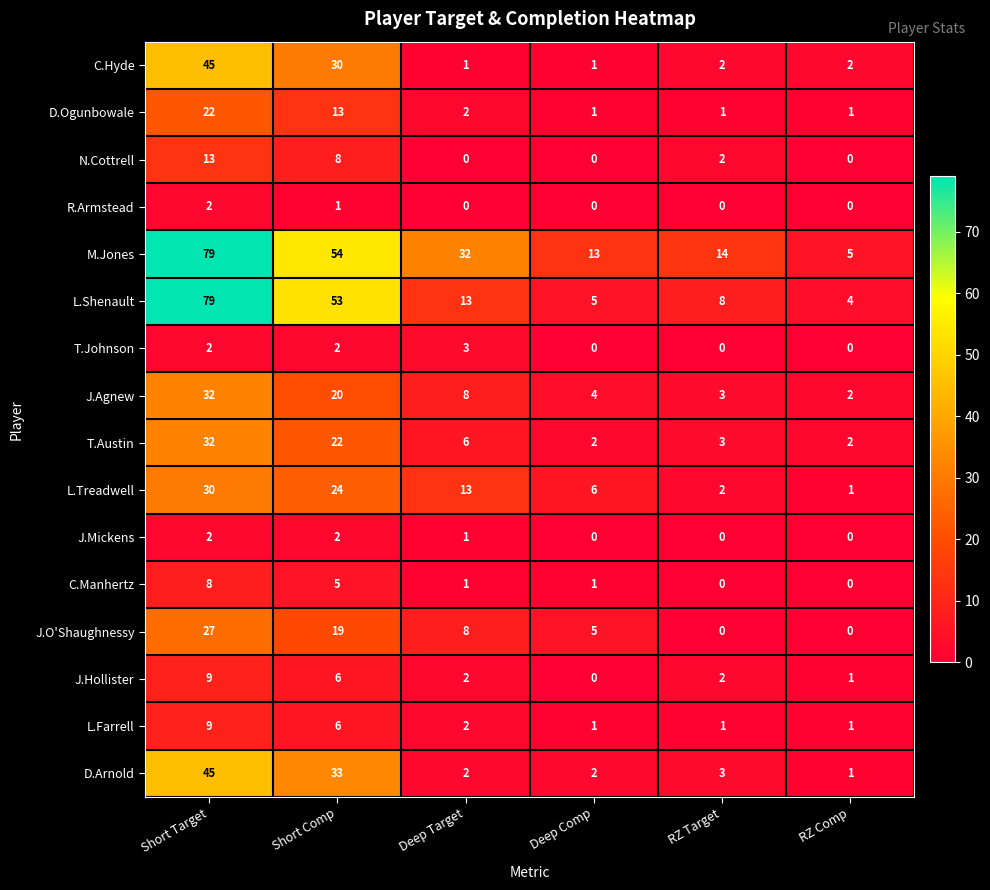

Which series has the largest total across all categories?

M.Jones